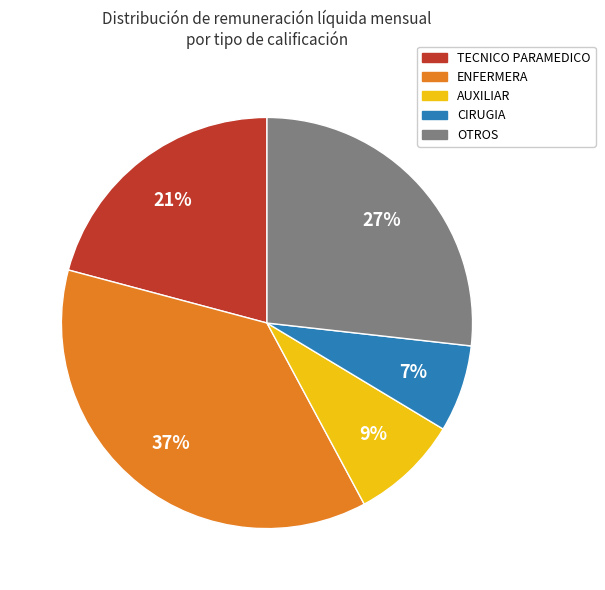

True or false: CIRUGIA accounts for 15% of the total.

False